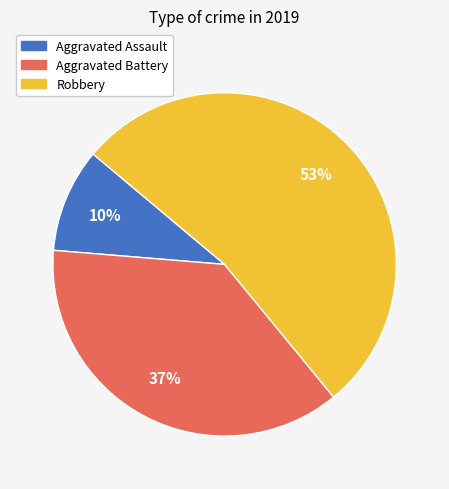

Does Aggravated Assault represent more than half of the total?

No